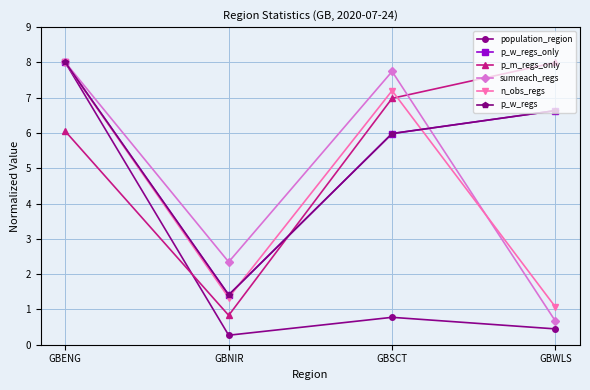

What is the minimum value for n_obs_regs?

1.1